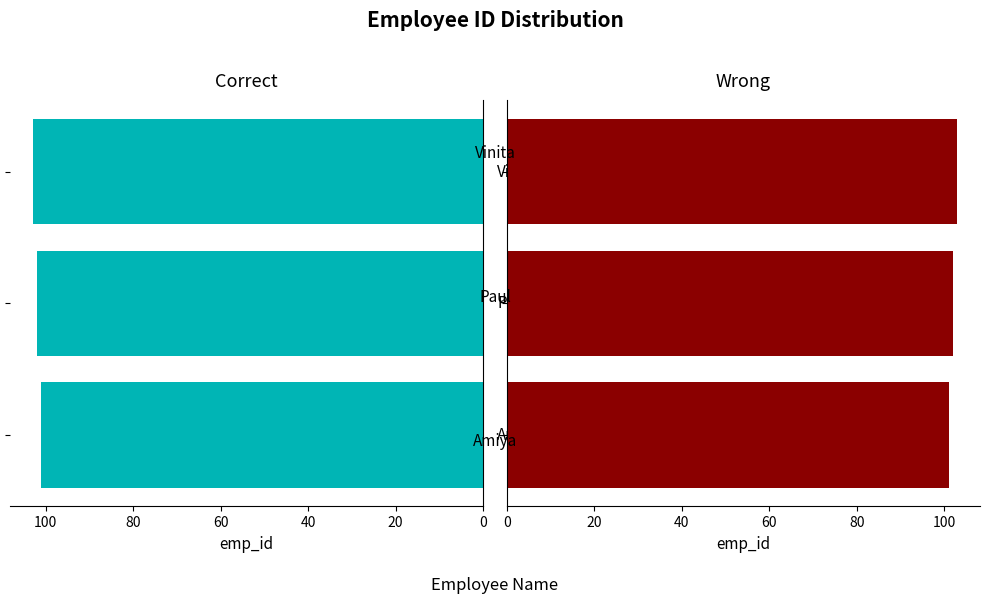

The value of Wrong at 0 is 101. True or false?

True